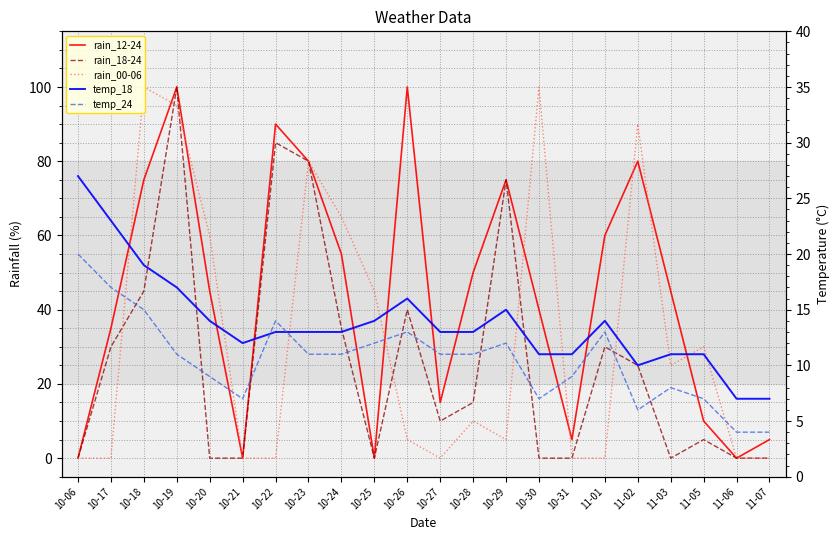

True or false: rain_18-24 has more than 1 points higher than both neighbors.

True